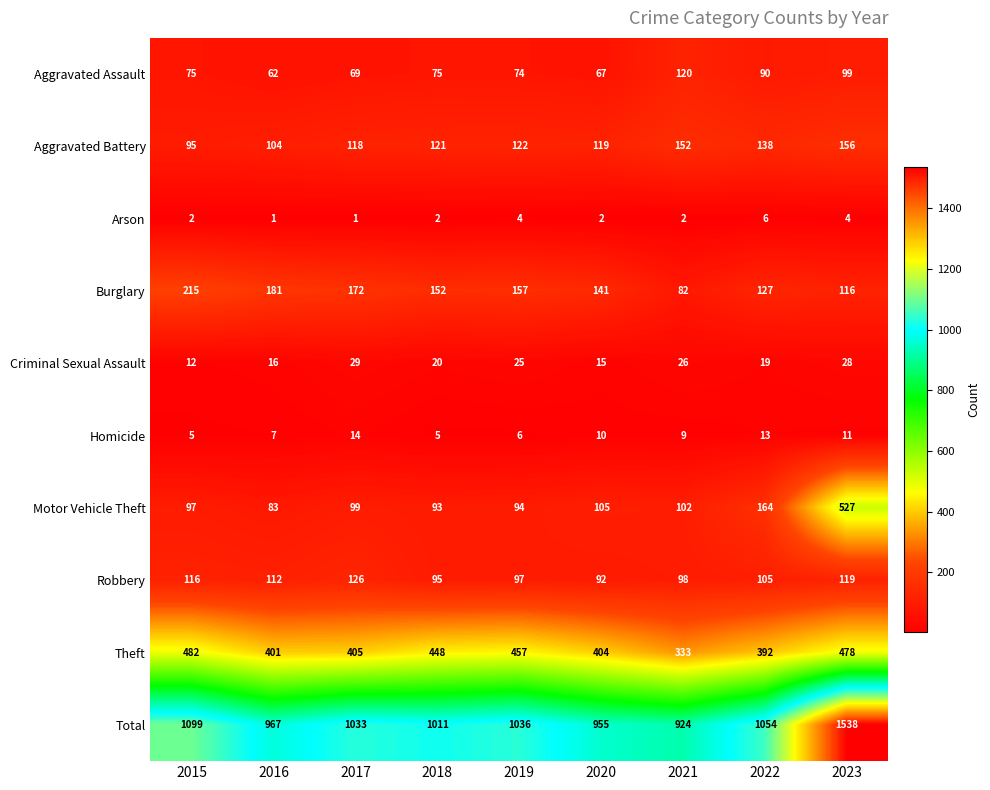

Where does the Homicide series first go above 9?

2017